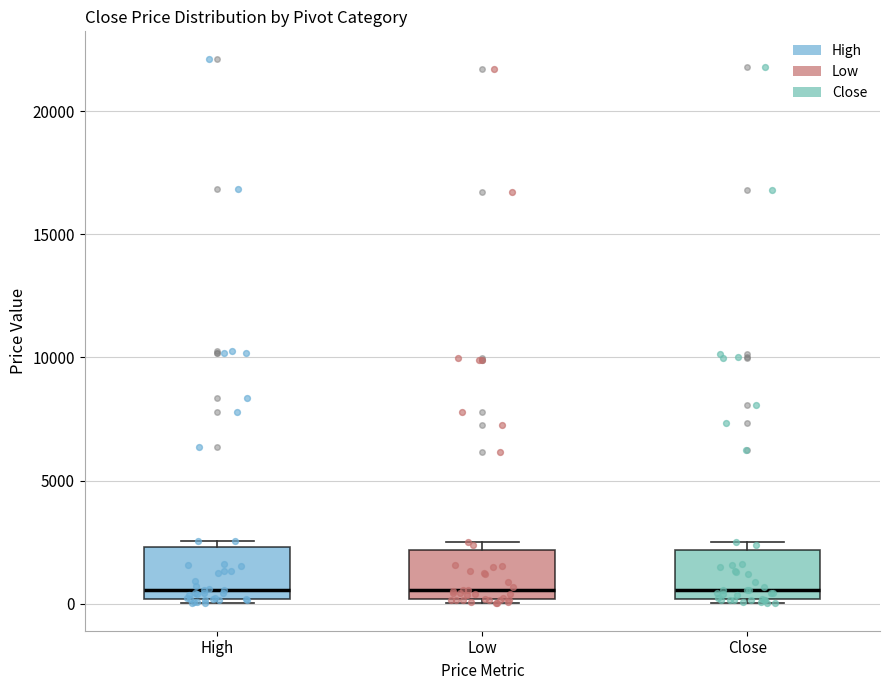

Reading left to right, transcribe this box plot: for each box, give where its median line is, the range the box spans, and where its two whiskers end, as read against the y-axis. The values are not printed on the chart, so give them approximately, as read against the axis.

High: median 500, box 0 to 2500, whiskers 0 (just below the box's lower edge) to 2500 (just above the box's upper edge)
Low: median 500, box 0 to 2000, whiskers 0 (just below the box's lower edge) to 2500
Close: median 500, box 0 to 2000, whiskers 0 (just below the box's lower edge) to 2500